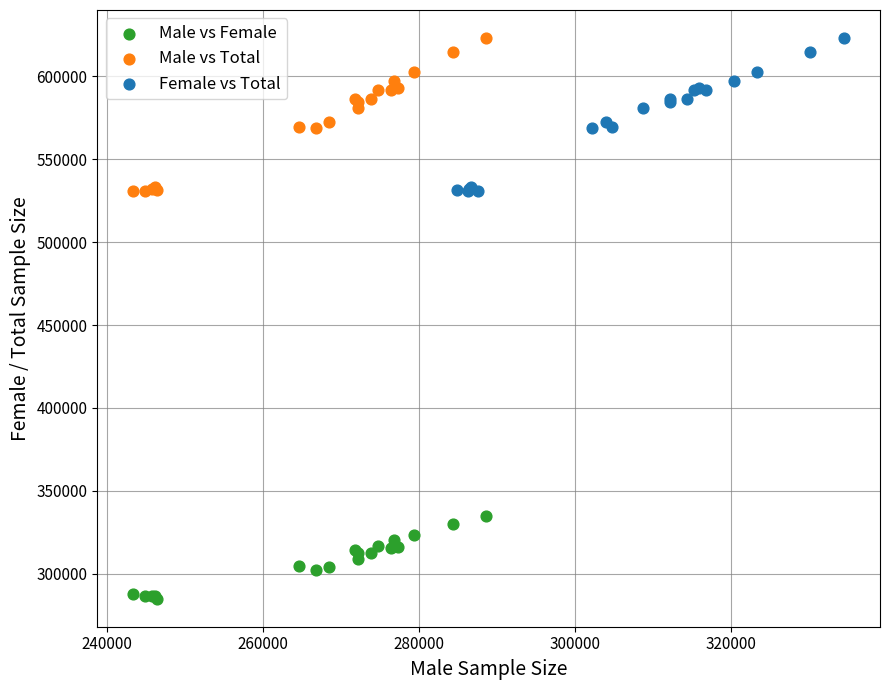

Which series contains the lowest Y value?

Male vs Female